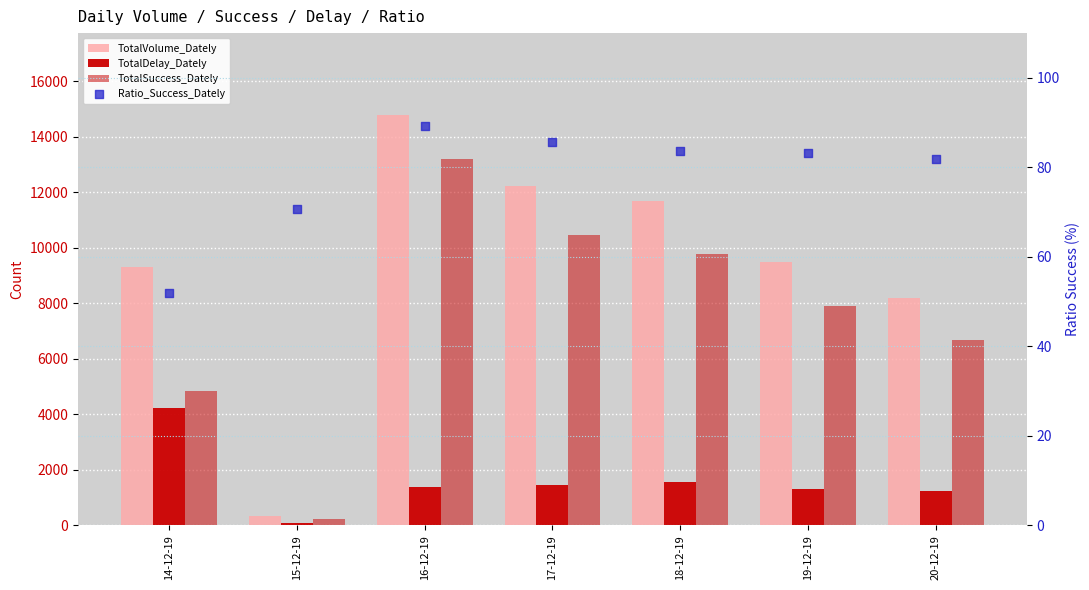

Which series reaches the minimum Y coordinate?

Ratio_Success_Dately